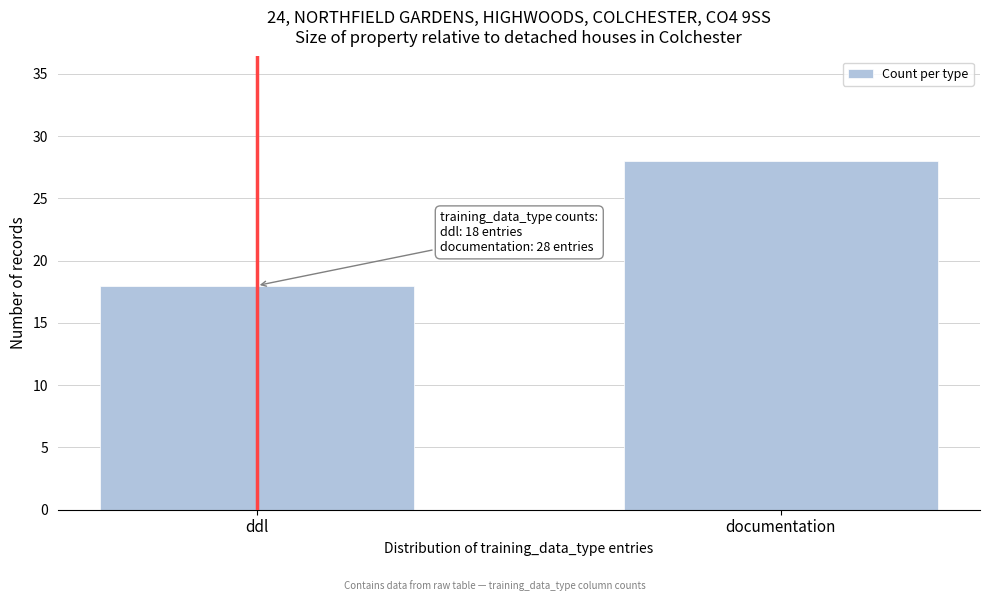

Reading right to left, what are all the values shown in this chart?

documentation=28	ddl=18